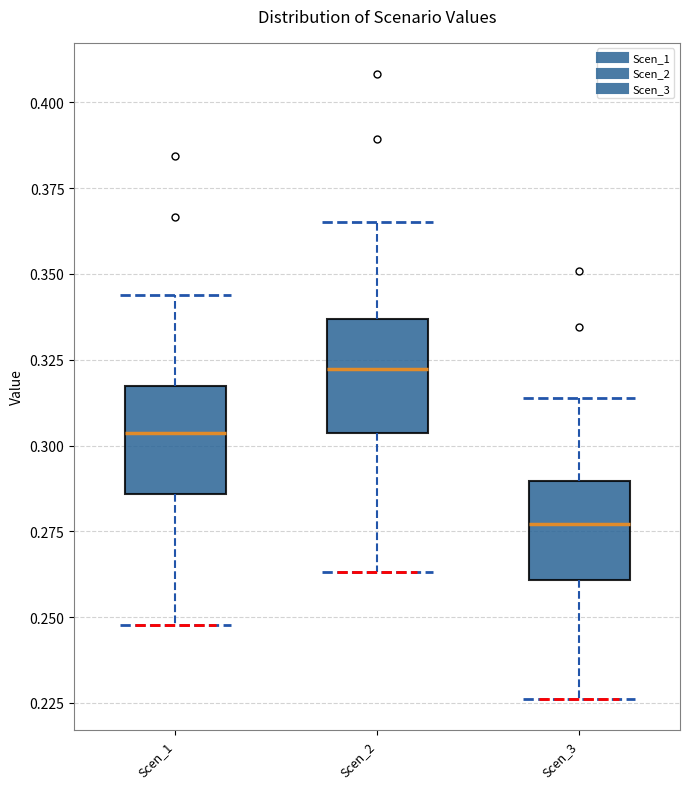

Where does the median line of the box for Scen_1 sit on the y-axis? The values are not printed on the chart, so give them approximately, as read against the axis.

0.305